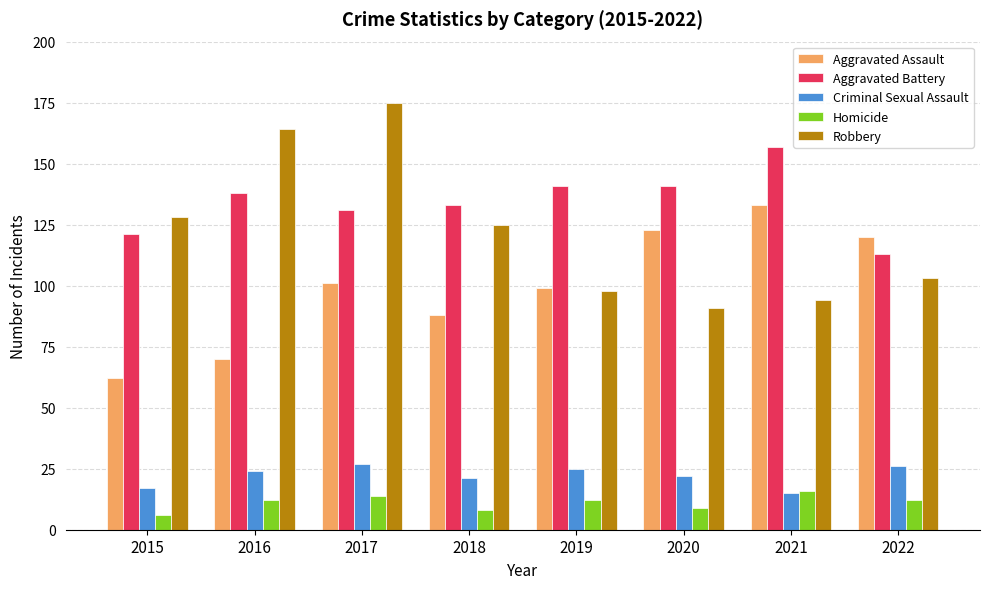

What is the difference between the second highest and minimum values in the Criminal Sexual Assault series?

11